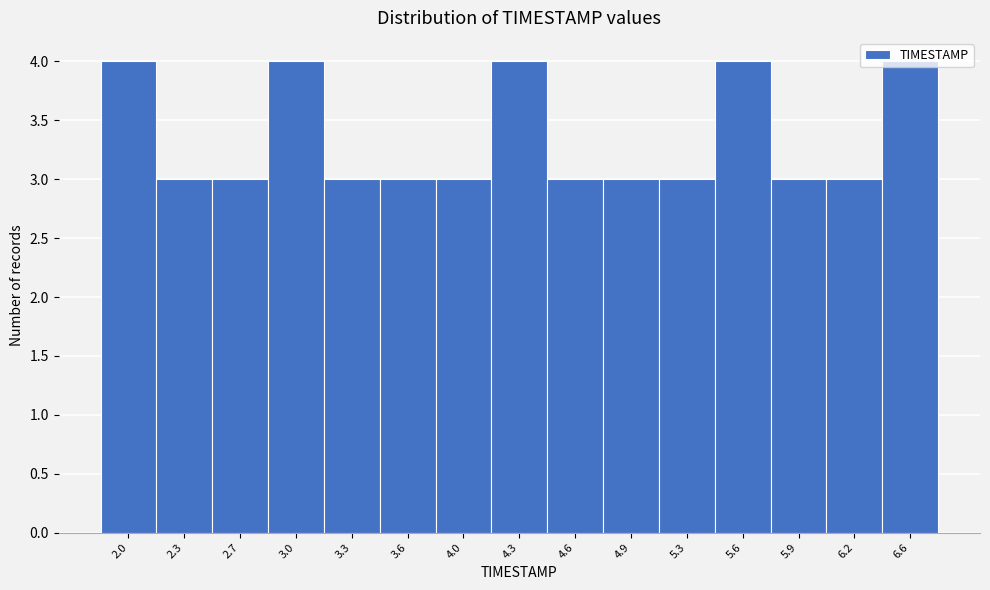

Approximately how many times larger is the value at 5.6 compared to 6.6?

1.0